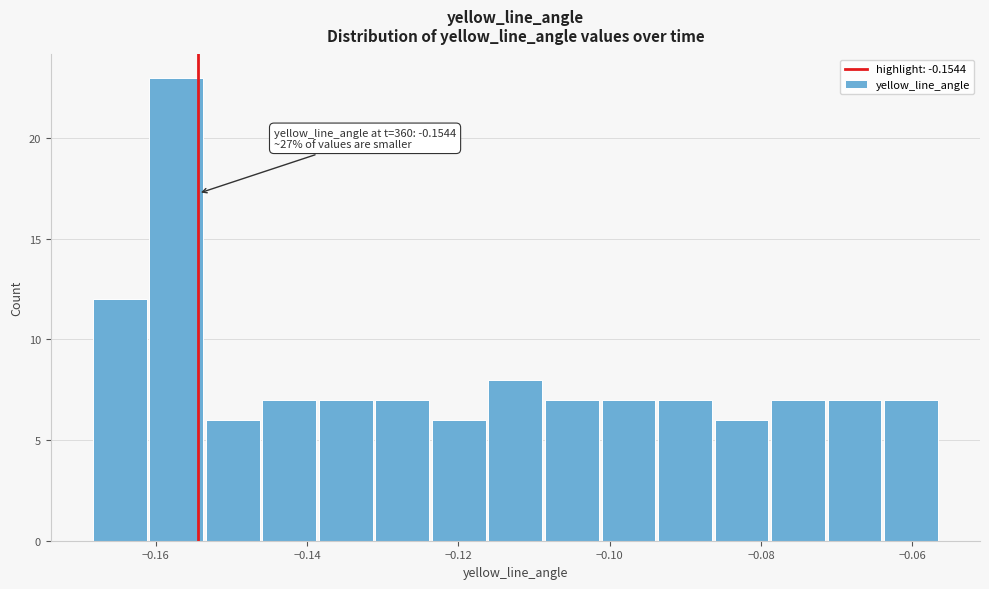

Around what value on the x-axis is the tallest bar? Give the approximate position of its centre, as read against the axis.

-0.158